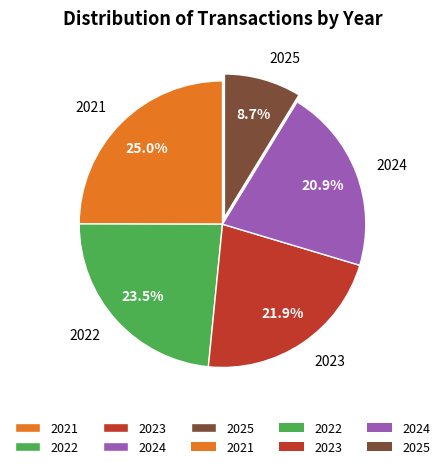

How many slices are in this pie chart?

5